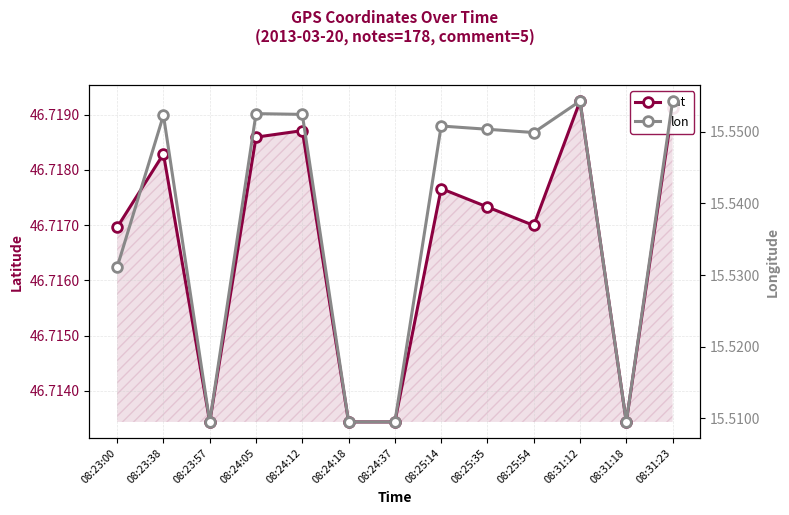

What is the average value of the lat series?

46.7